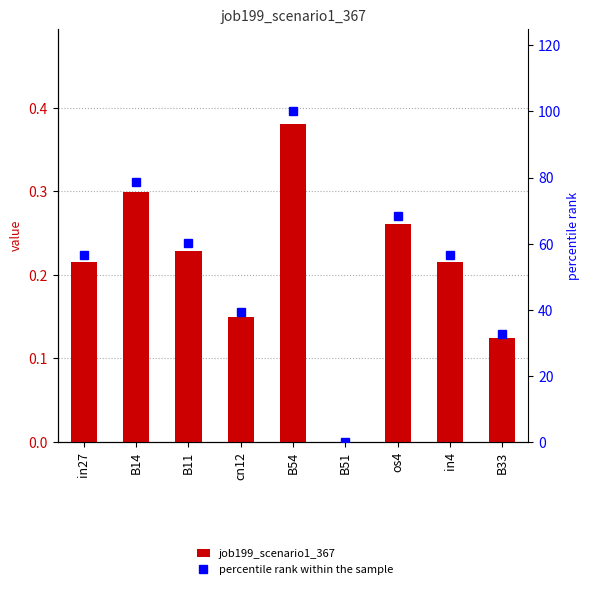

Rank the categories by percentile rank within the sample value from highest to lowest.

B54, B14, os4, B11, in27, in4, cn12, B33, B51